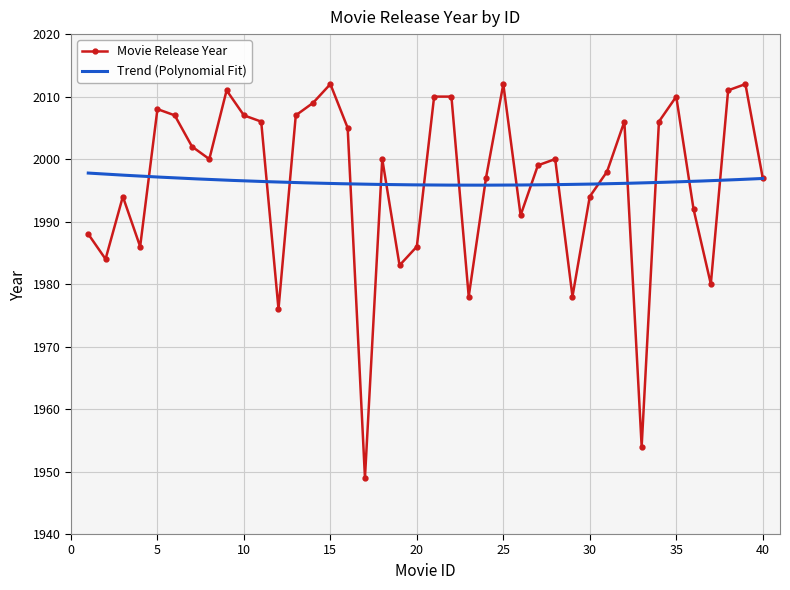

What is the change in value from 13 to 23?

-29